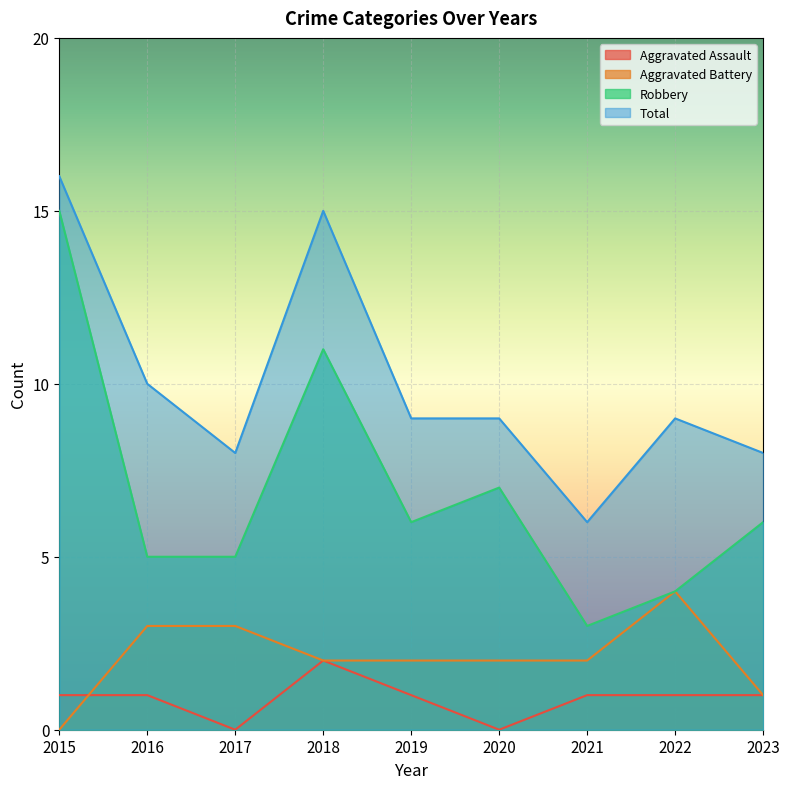

The value of Robbery at 2018 is 11. True or false?

True